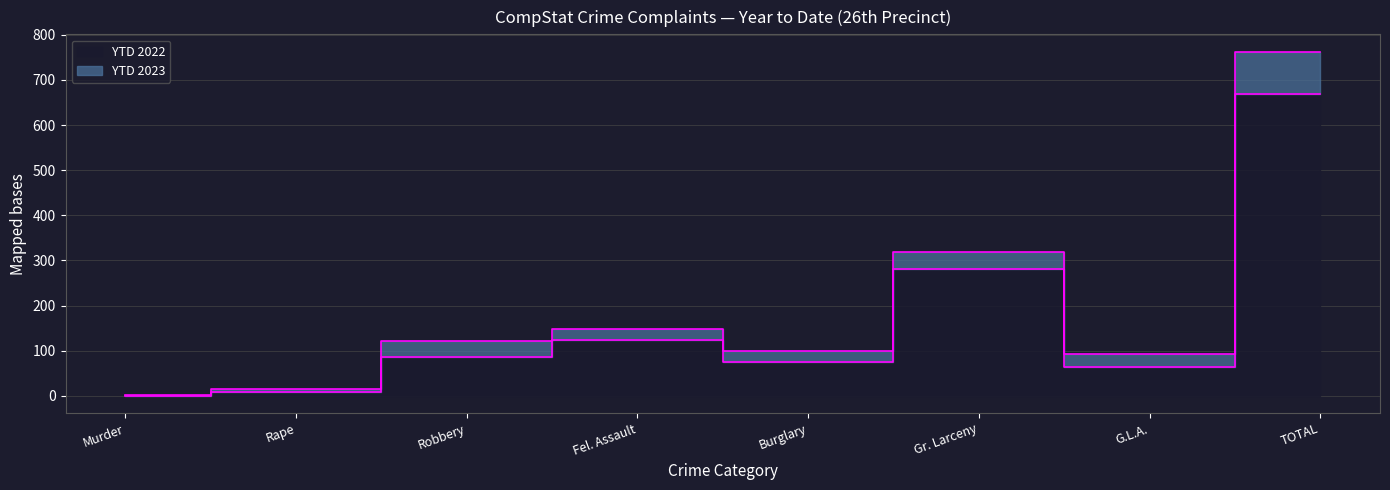

In YTD 2022, how many points are higher than both neighbors (excluding endpoints)?

2